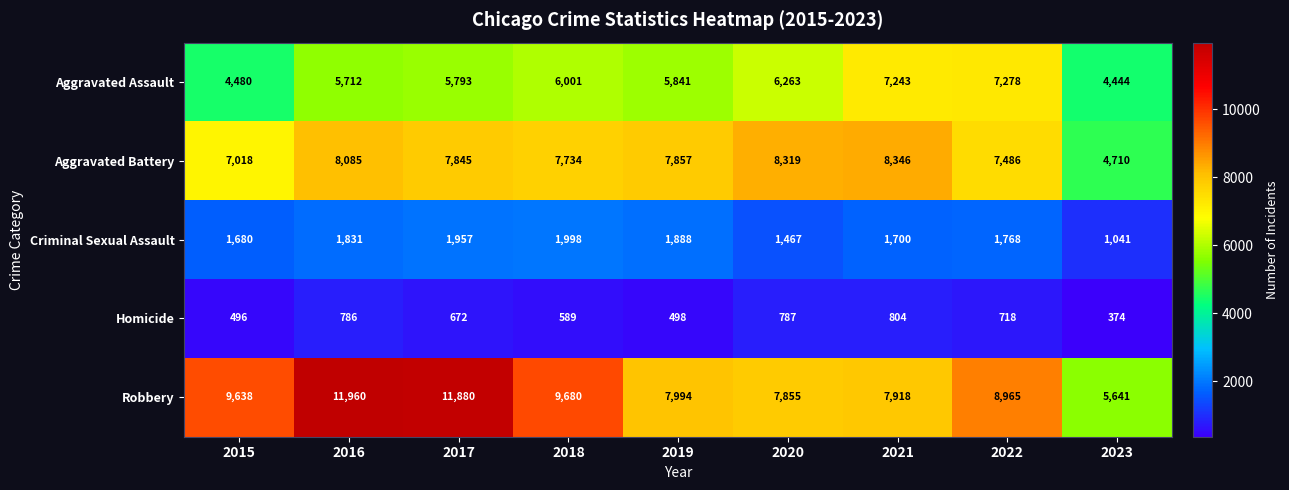

What is the difference between the Aggravated Battery values at 2017 and 2022?

359